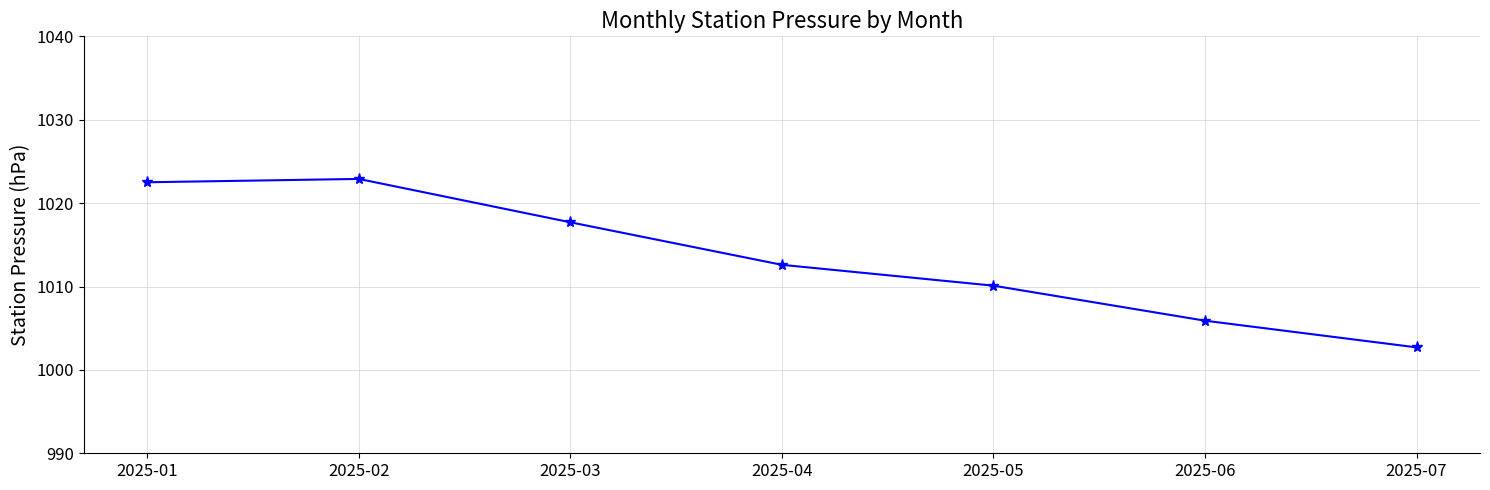

What is the ratio of the value at 2025-04 to the value at 2025-07?

1.0